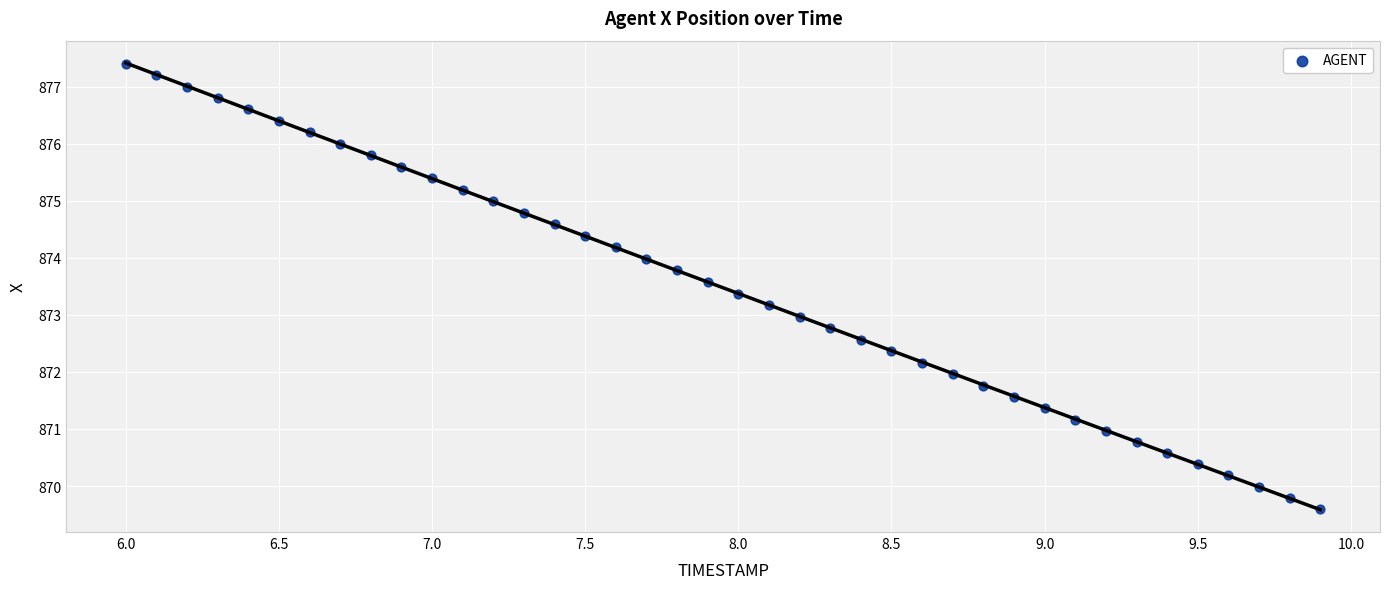

What is the range of X values (max minus min)?

3.9